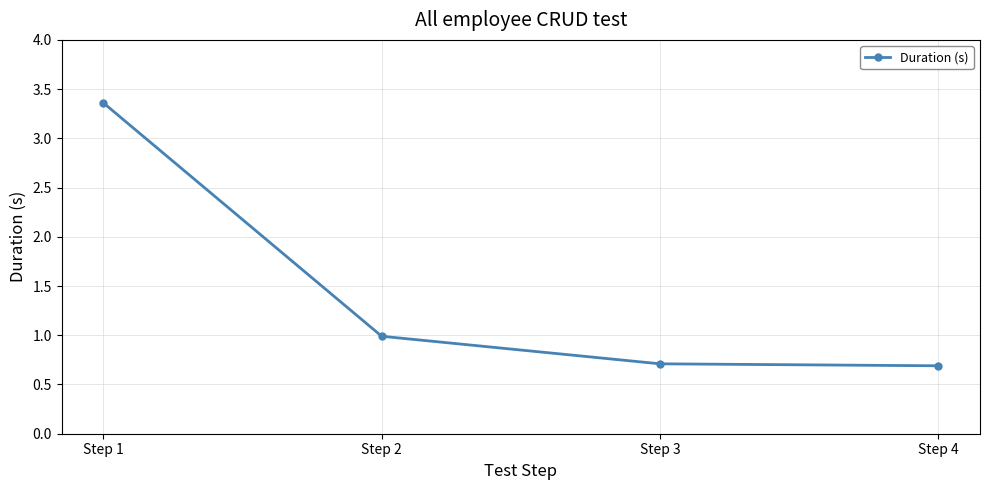

What is the minimum value shown in the chart?

0.7